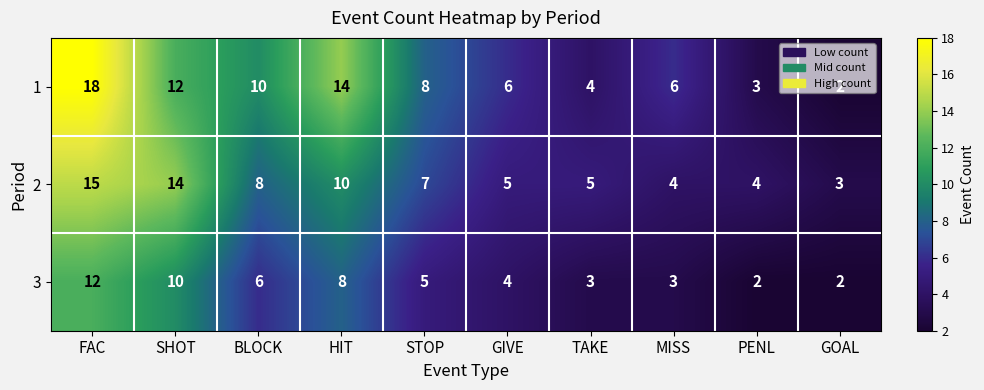

How many values in the 1 series are below 8?

5